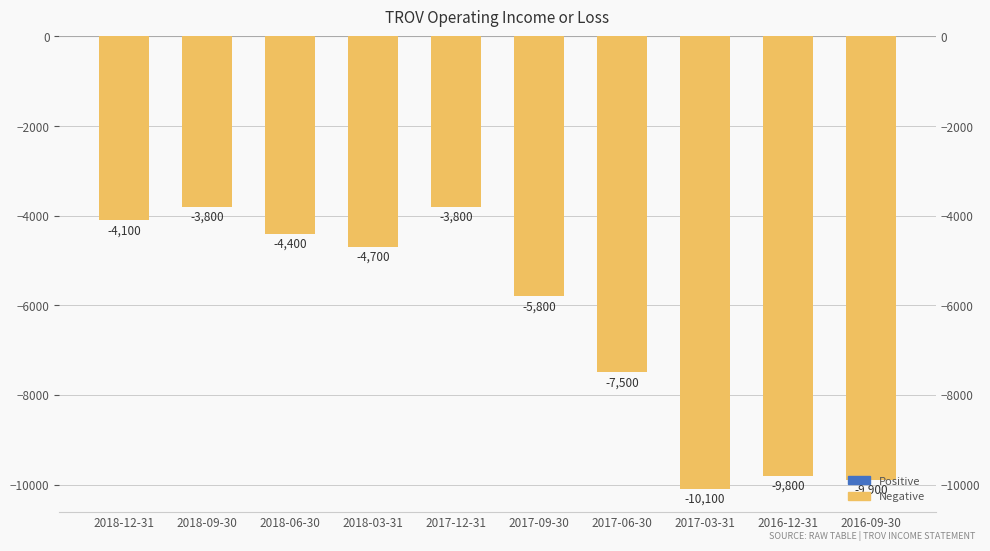

Is it true that the value at 2018-12-31 is -4100?

True